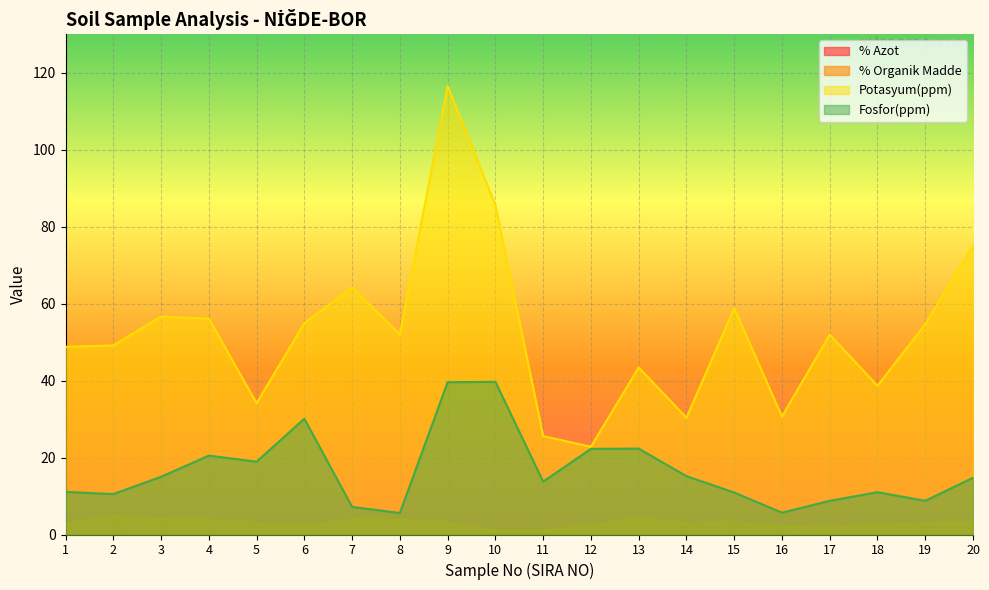

What is the value of the Fosfor(ppm) point at the 8th from the left?

5.6